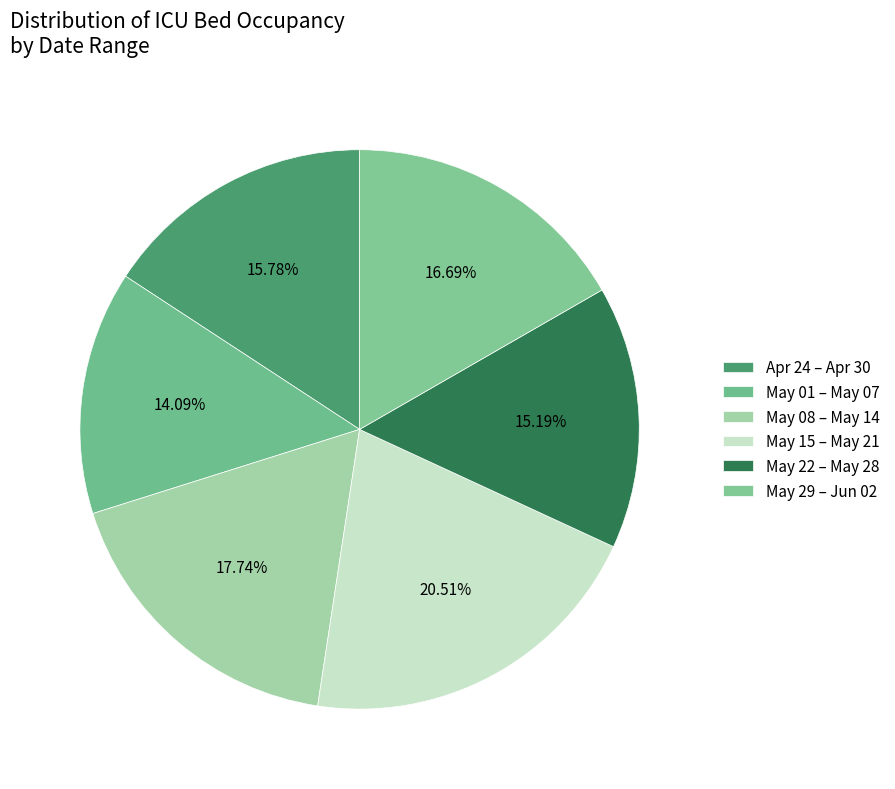

How many slices are in this pie chart?

6